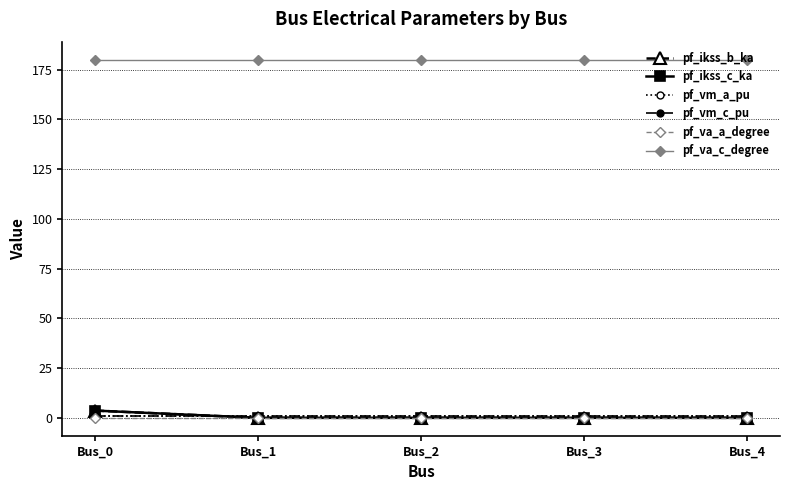

True or false: pf_va_c_degree and pf_va_a_degree intersect in this chart.

False